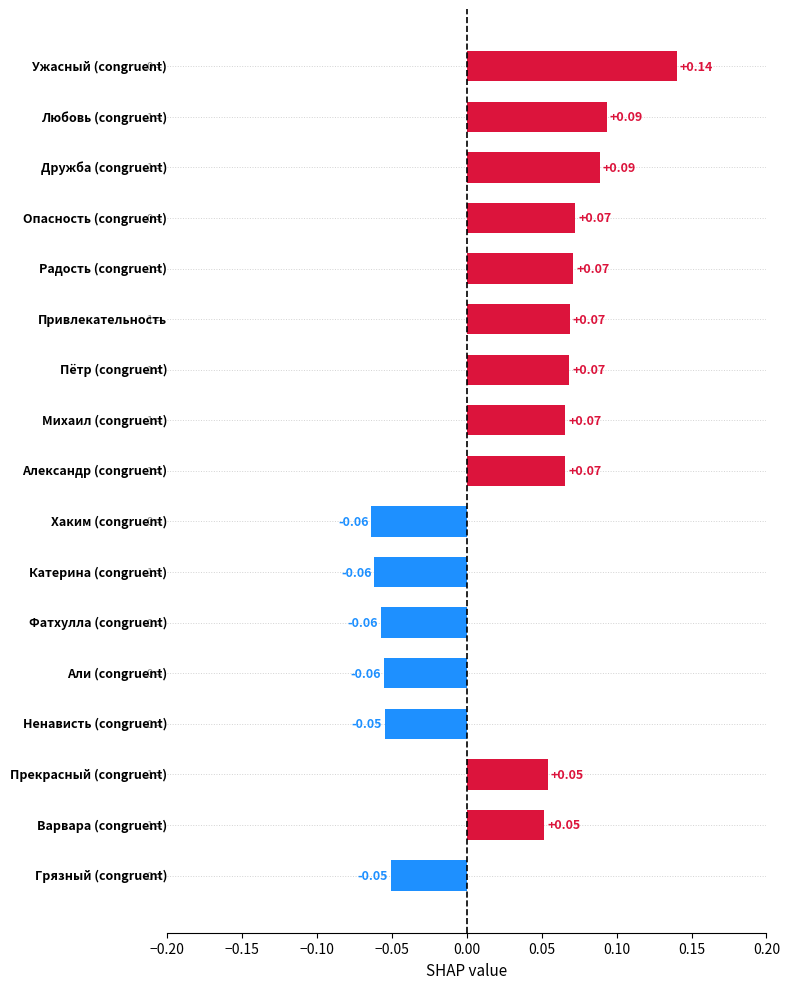

What is the smallest value displayed?

-0.1